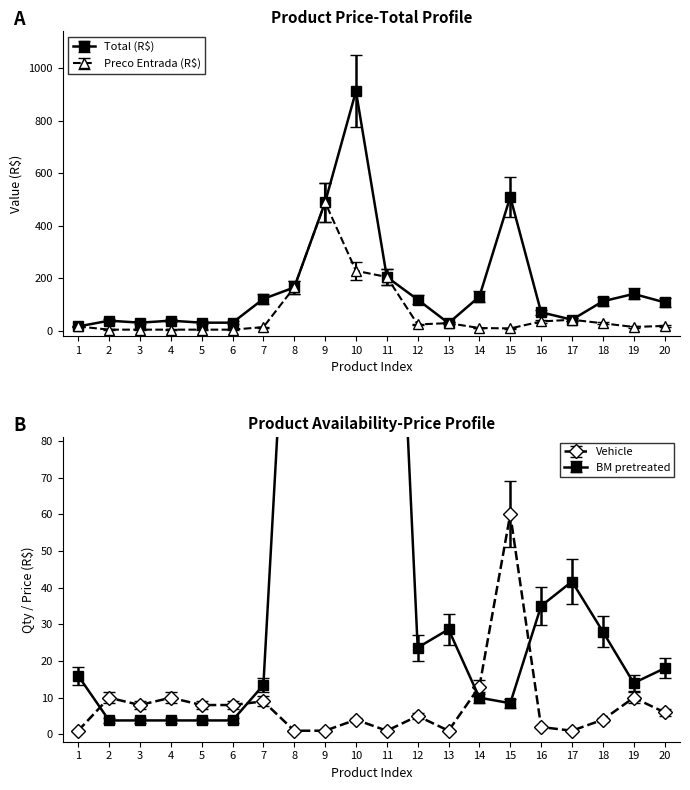

At which label is Vehicle closest to 30?

14